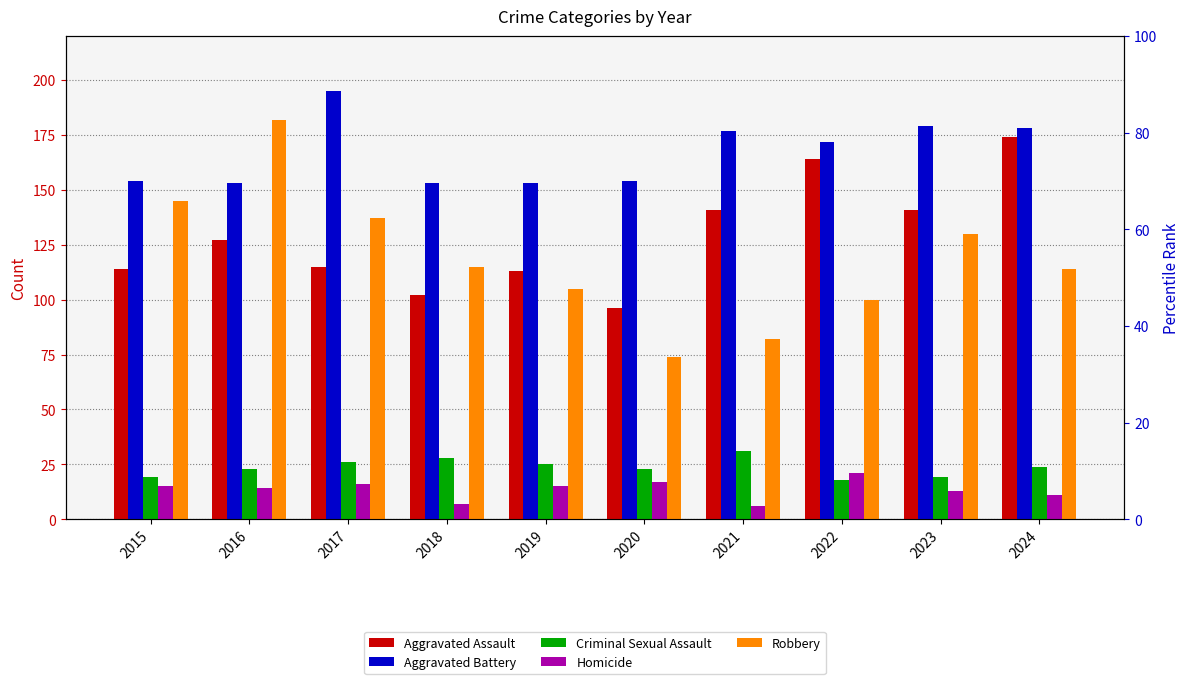

How many bars are there in each group?

5